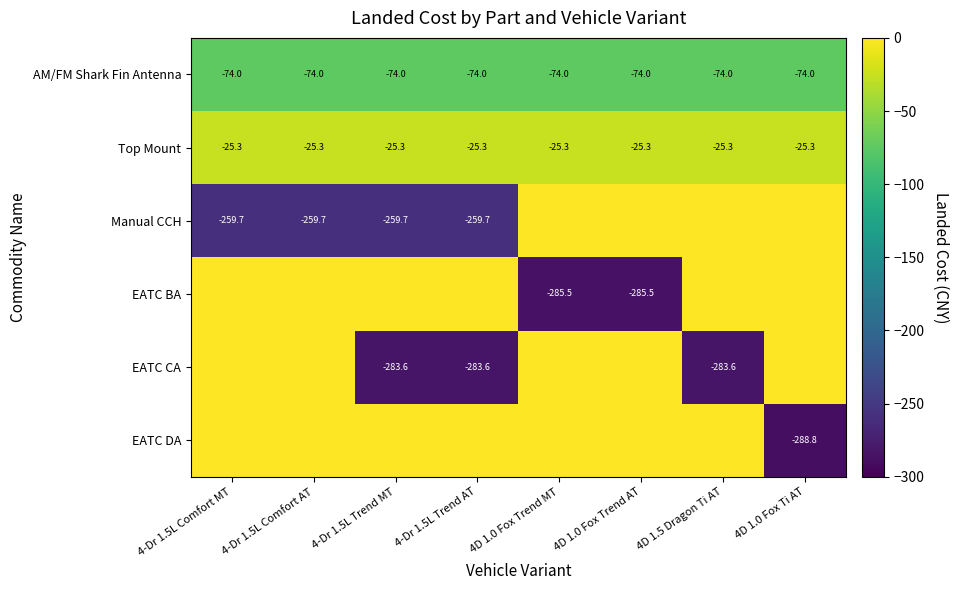

How many categories are shown in the chart?

8